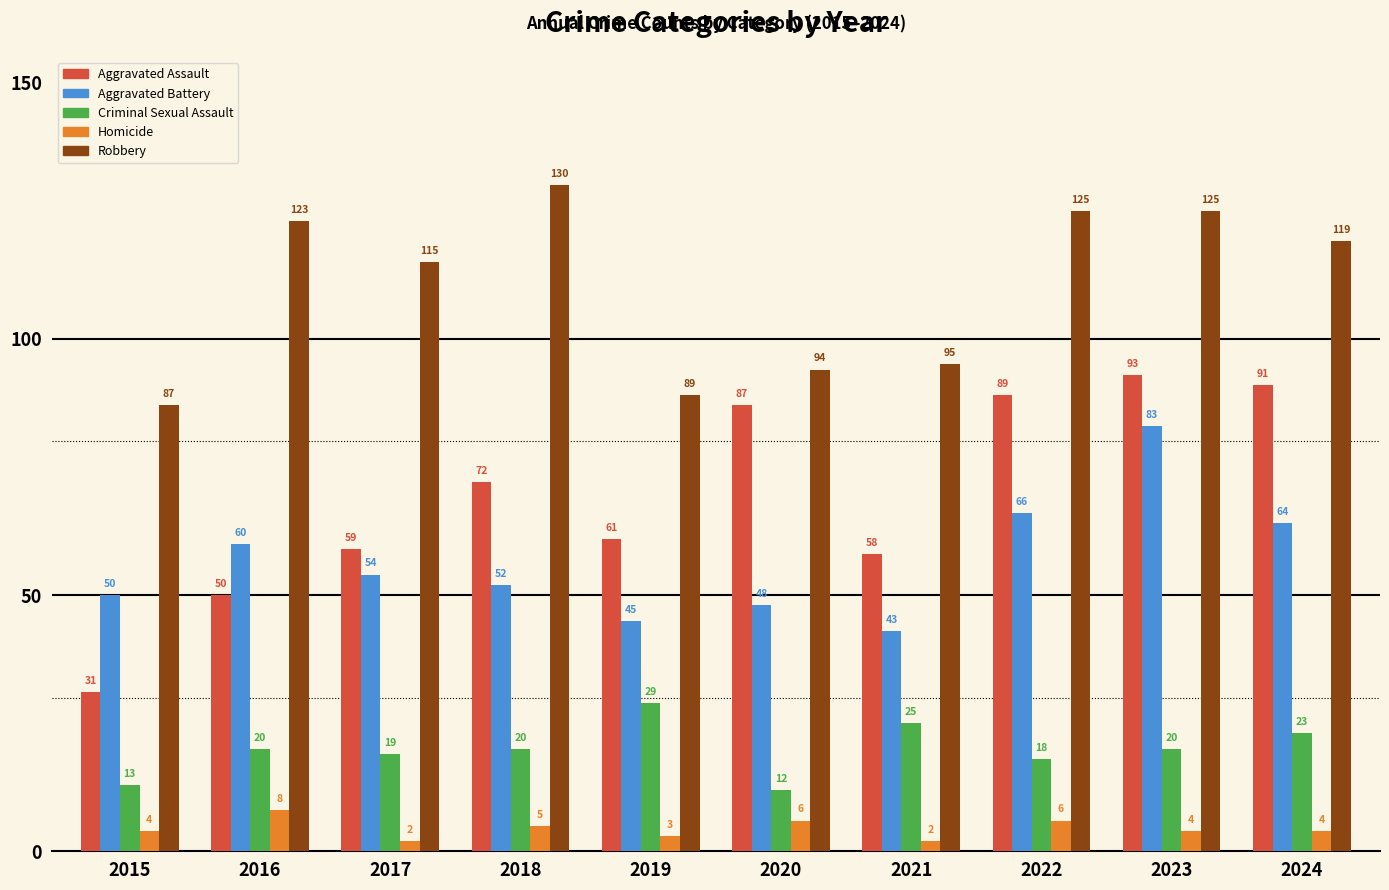

What is the minimum value shown in the chart?

2